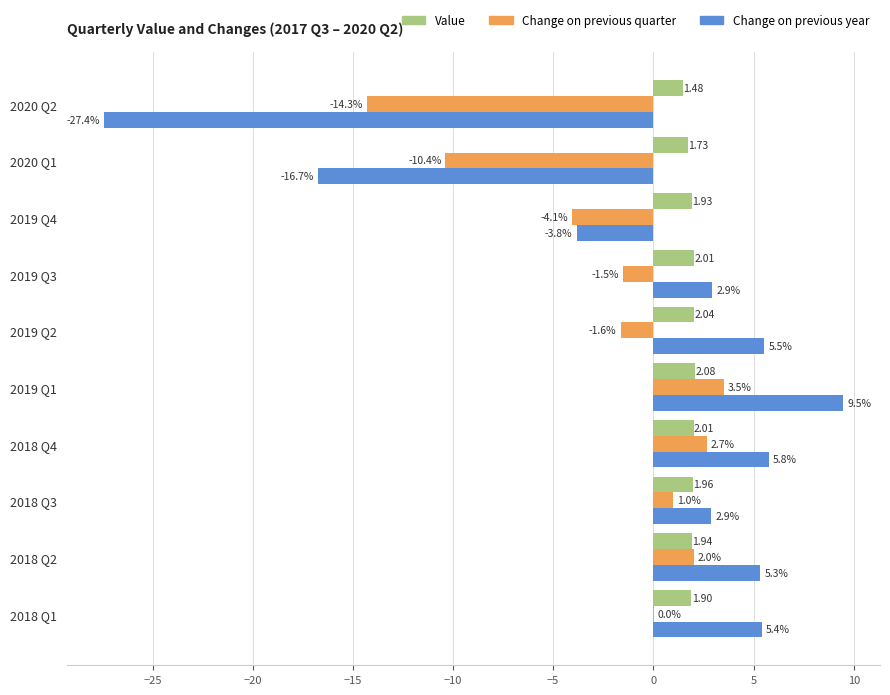

Which series has the largest total across all categories?

Value